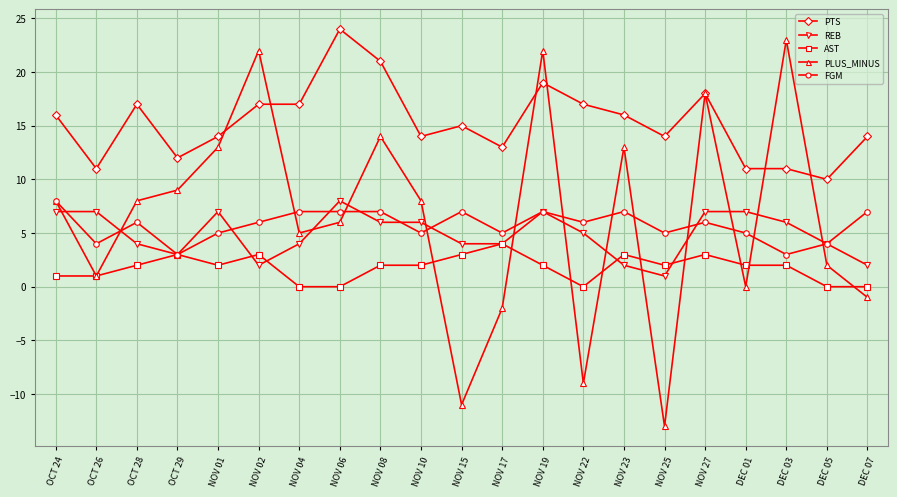

Reading left to right, what are all the values shown in this chart?

PTS: 16	11	17	12	14	17	17	24	21	14	15	13	19	17	16	14	18	11	11	10	14
REB: 7	7	4	3	7	2	4	8	6	6	4	4	7	5	2	1	7	7	6	4	2
AST: 1	1	2	3	2	3	0	0	2	2	3	4	2	0	3	2	3	2	2	0	0
PLUS_MINUS: 8	1	8	9	13	22	5	6	14	8	-11	-2	22	-9	13	-13	18	0	23	2	-1
FGM: 8	4	6	3	5	6	7	7	7	5	7	5	7	6	7	5	6	5	3	4	7